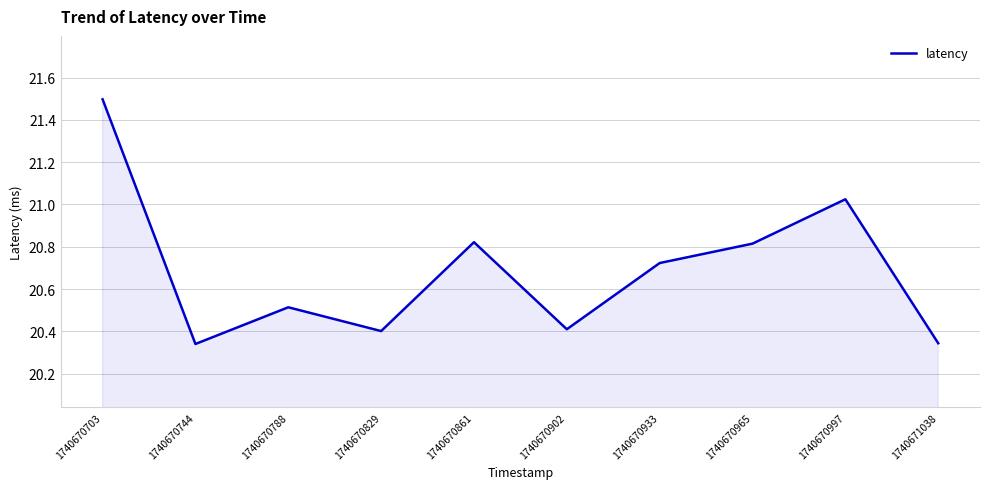

Approximately how many times larger is the value at 1740670933 compared to 1740670703?

1.0